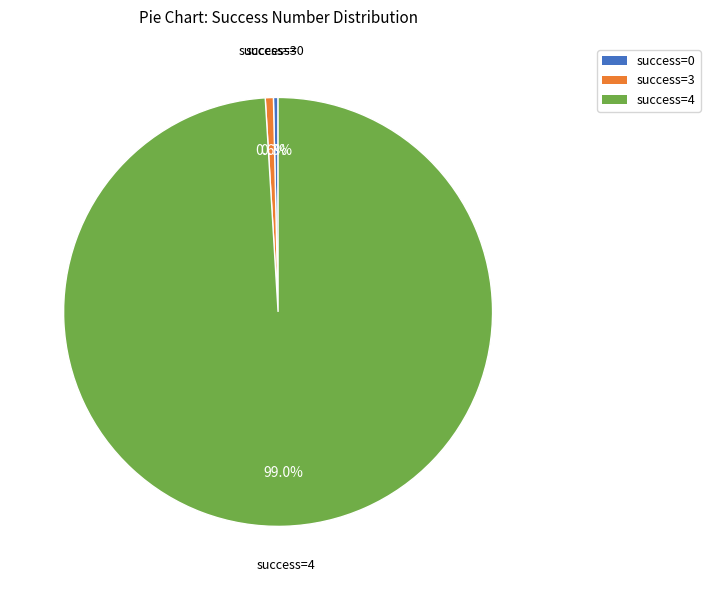

To the nearest percent, what is the average slice percentage?

33%